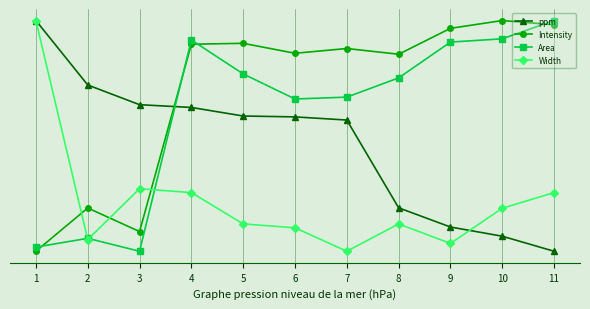

What is the value of the Area point at the 2nd from the left?

0.1